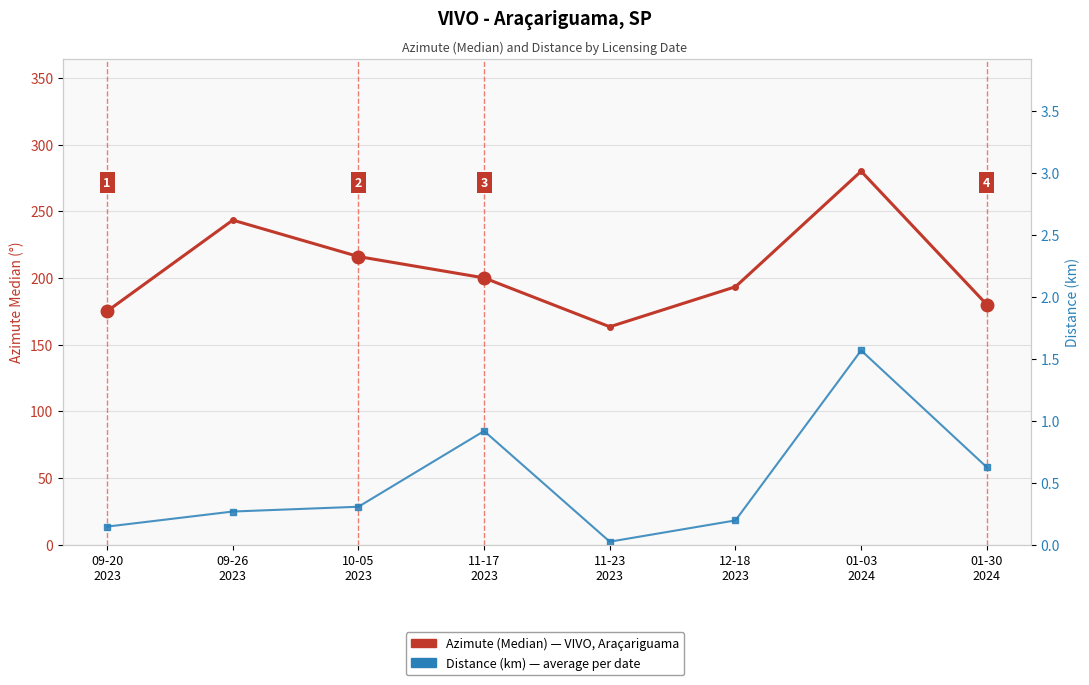

What is the label of the 7th point from the left?

01-03
2024